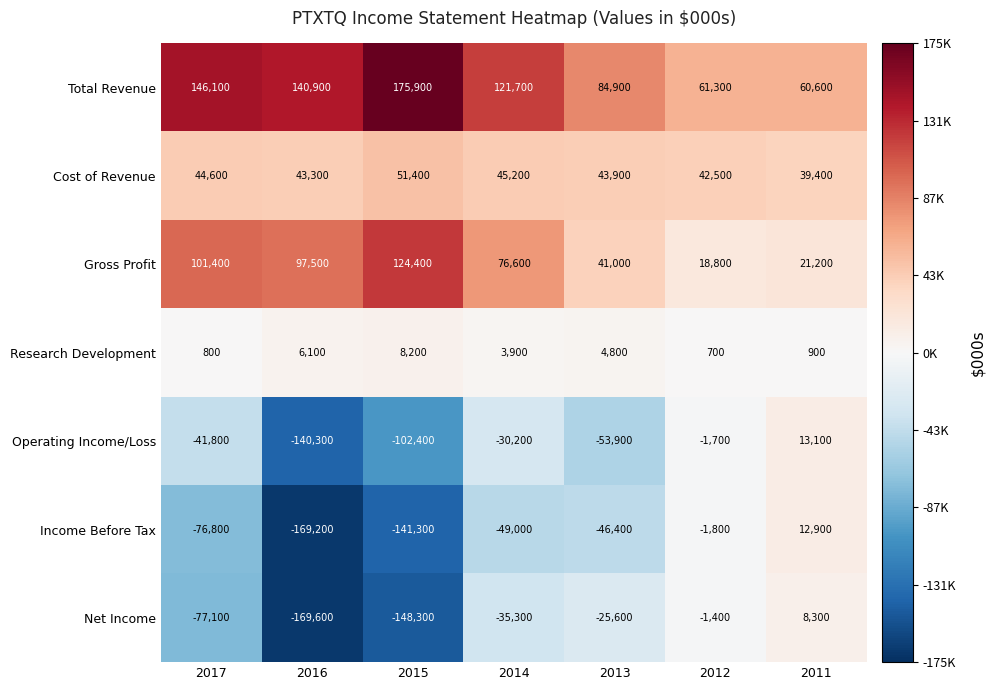

What is the sum of the Research Development values at 2017 and 2014?

4700